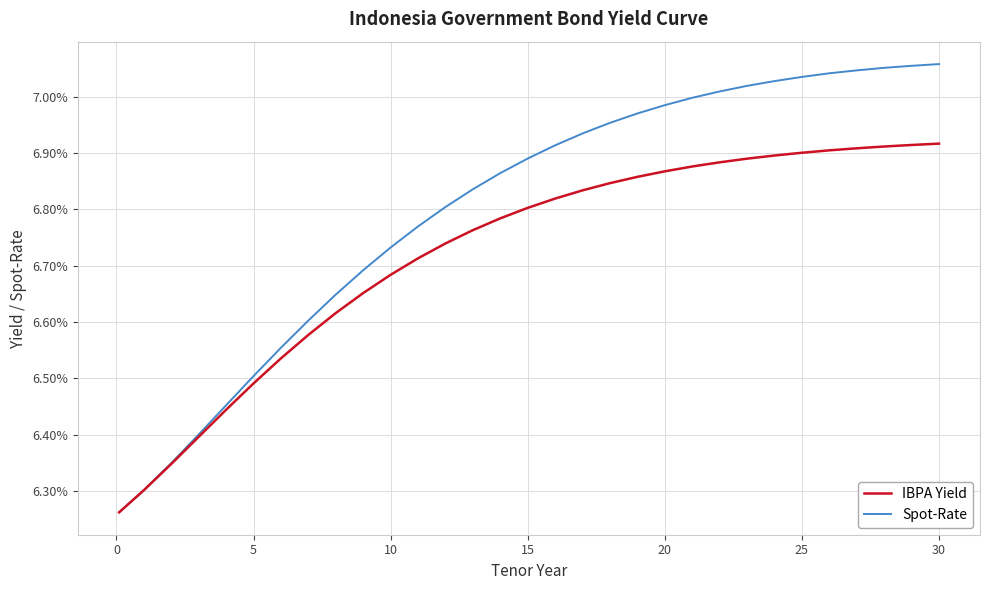

Does the chart display data point markers on the line(s)?

No